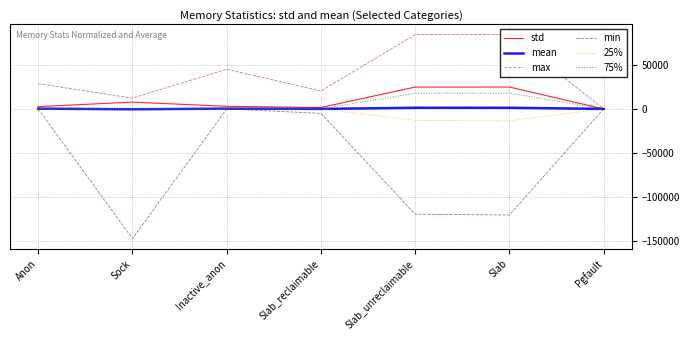

Which series has the largest range (max minus min)?

min